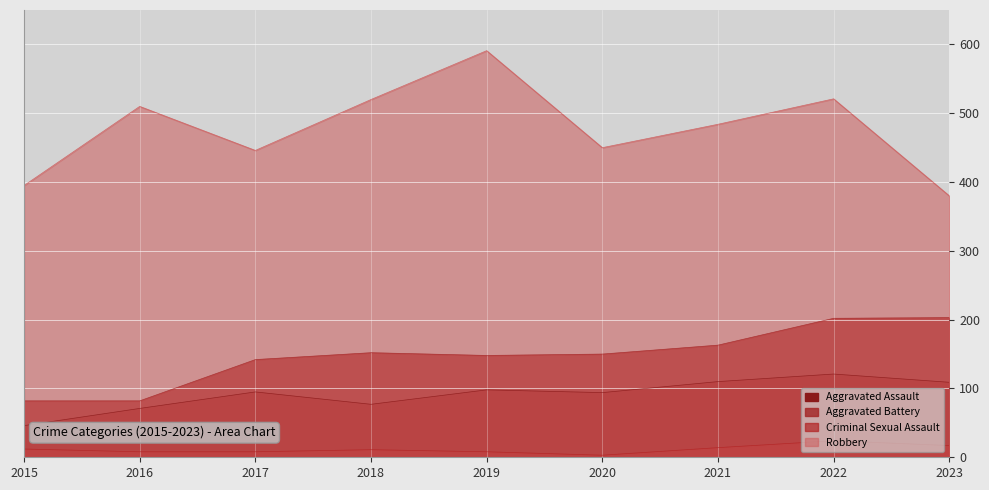

Which category has the lowest value in the Criminal Sexual Assault series?

2020